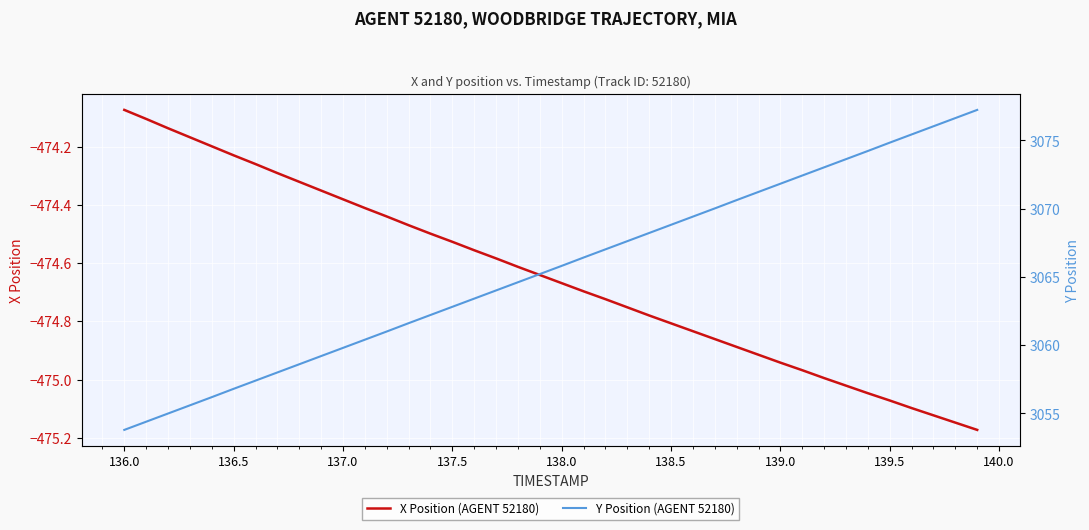

Where is X Position (AGENT 52180) nearest to the value -474?

136.0